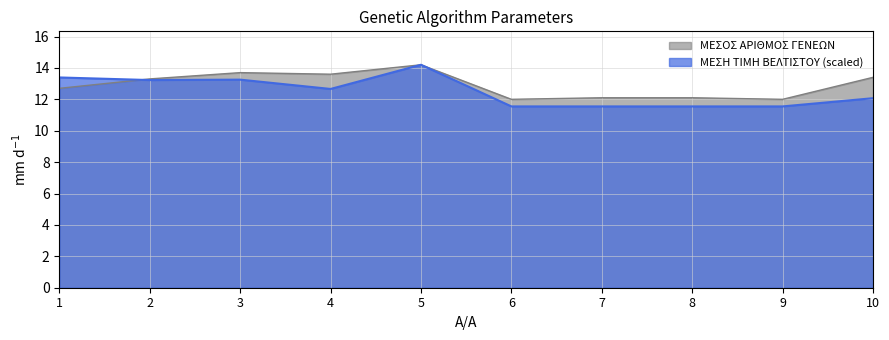

Which series has the largest total across all categories?

ΜΕΣΟΣ ΑΡΙΘΜΟΣ ΓΕΝΕΩΝ